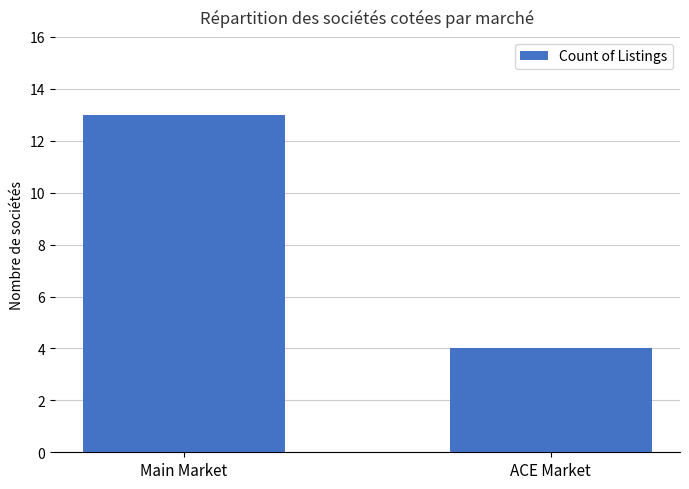

What is the minimum value shown in the chart?

4